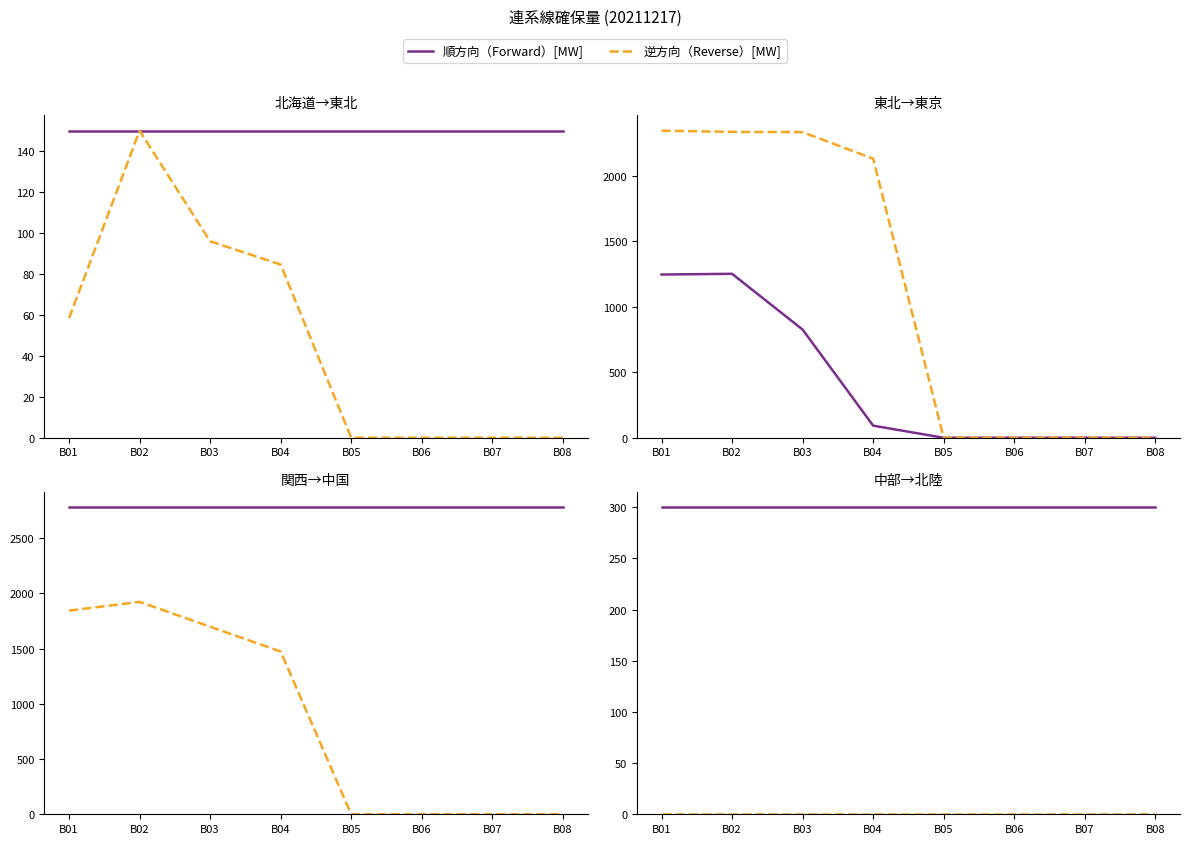

Which category has the highest value in the 順方向（Forward）[MW] series?

B01